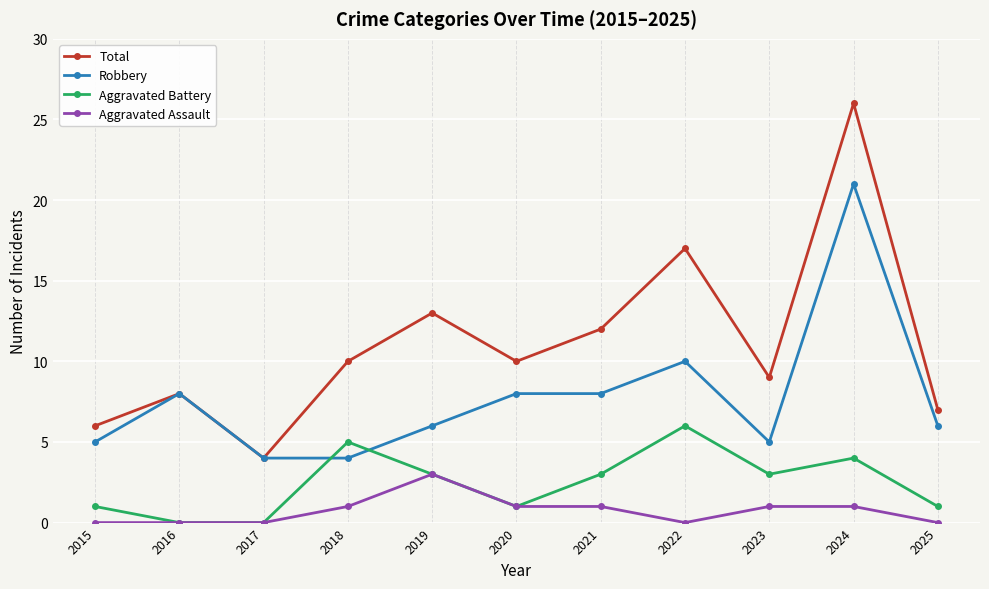

Reading right to left, extract all data points from this chart.

Total: 2025=7	2024=26	2023=9	2022=17	2021=12	2020=10	2019=13	2018=10	2017=4	2016=8	2015=6
Robbery: 2025=6	2024=21	2023=5	2022=10	2021=8	2020=8	2019=6	2018=4	2017=4	2016=8	2015=5
Aggravated Battery: 2025=1	2024=4	2023=3	2022=6	2021=3	2020=1	2019=3	2018=5	2017=0	2016=0	2015=1
Aggravated Assault: 2025=0	2024=1	2023=1	2022=0	2021=1	2020=1	2019=3	2018=1	2017=0	2016=0	2015=0